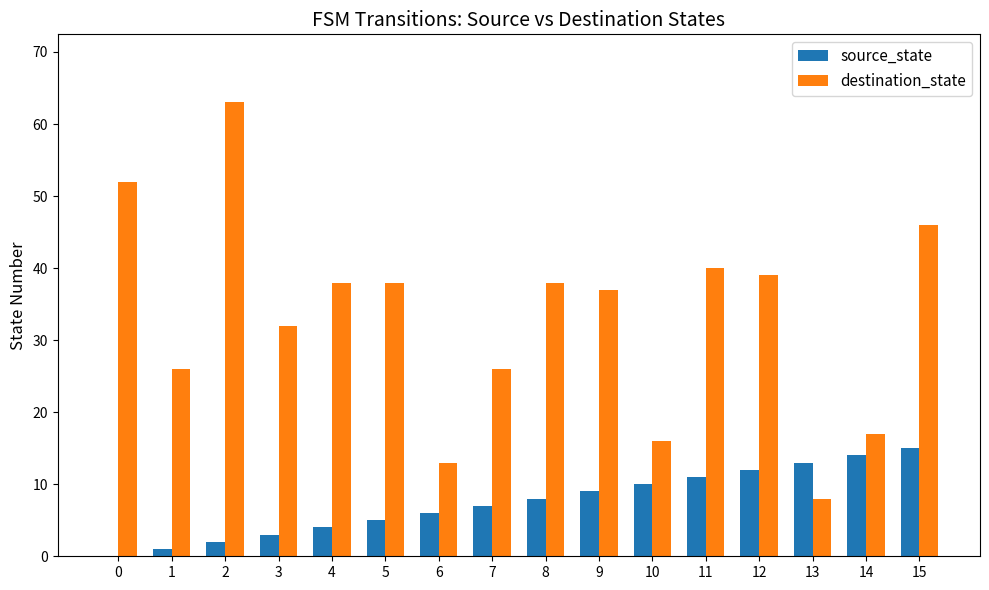

Which series has the widest spread of values?

destination_state